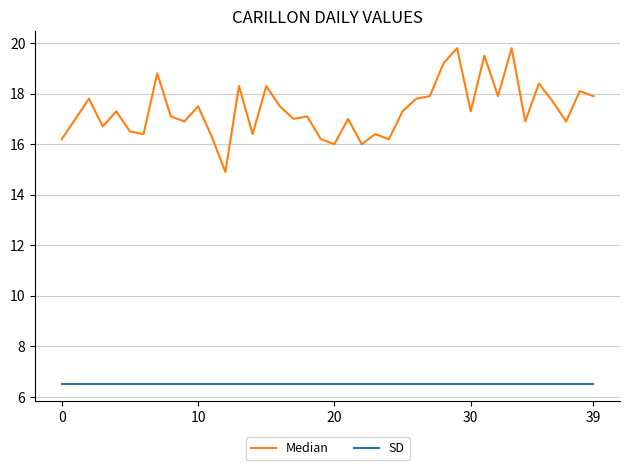

Which series has the widest spread of values?

Median